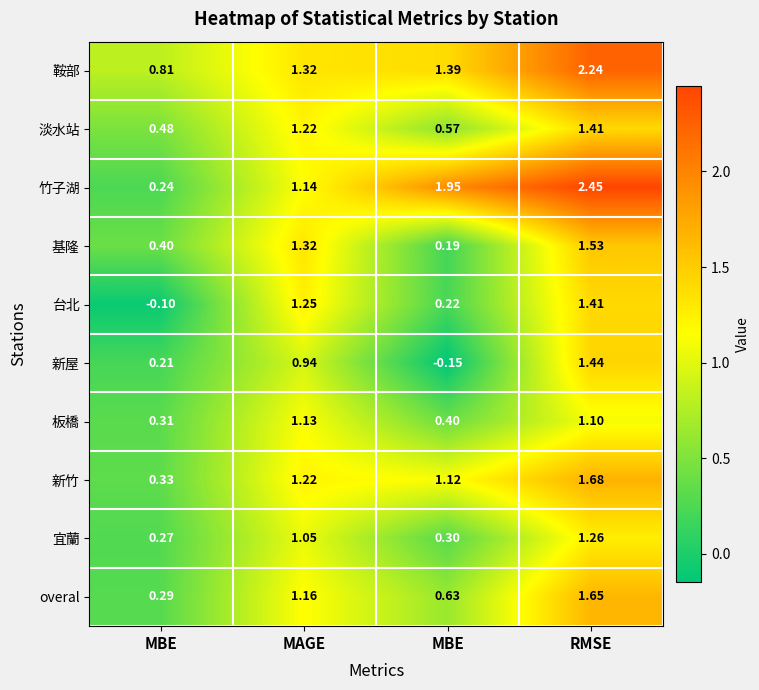

Which series has the widest spread of values?

竹子湖